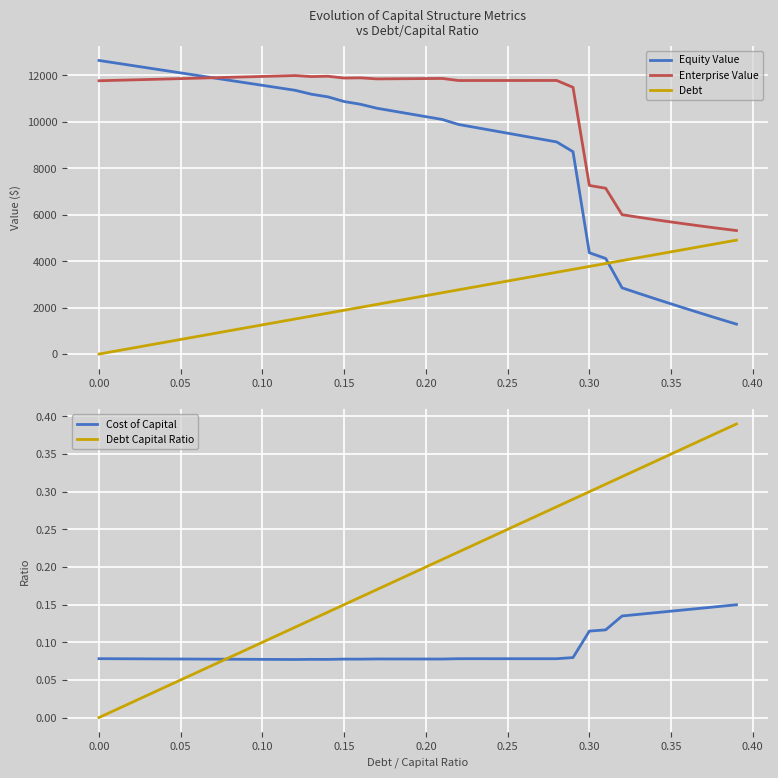

Rank the series by their maximum value, from highest to lowest.

Equity Value, Enterprise Value, Debt, Debt Capital Ratio, Cost of Capital